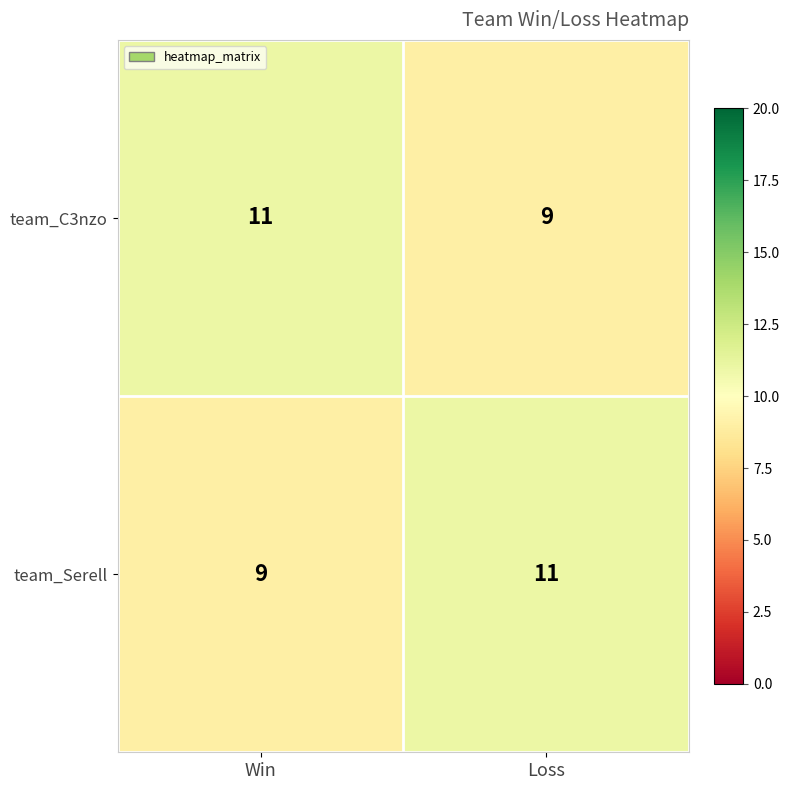

Is the value of team_C3nzo at Loss greater than the value of team_Serell at Loss?

No